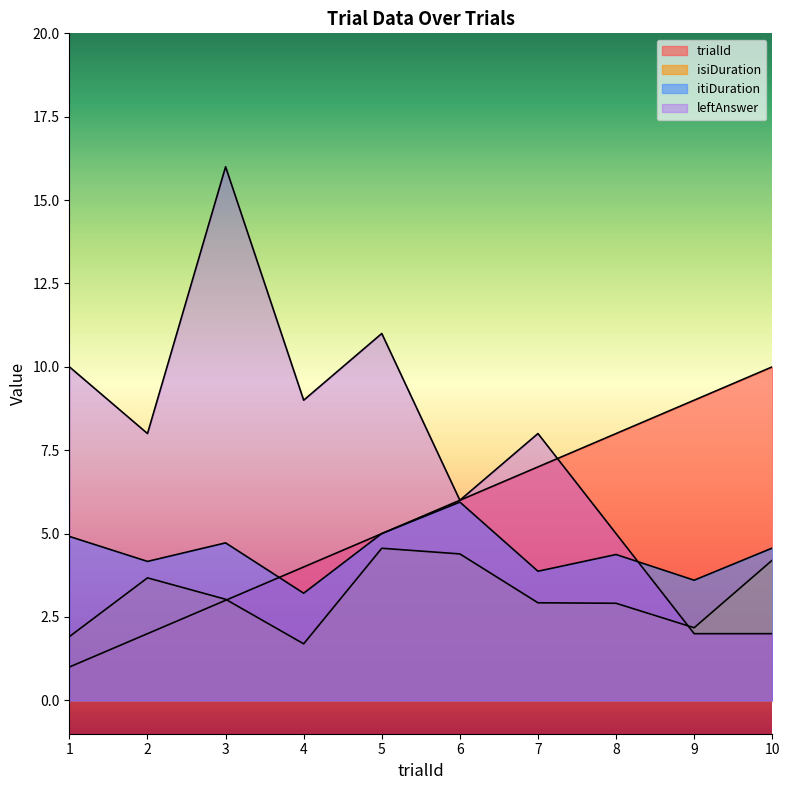

How many times do isiDuration and trialId cross each other?

1